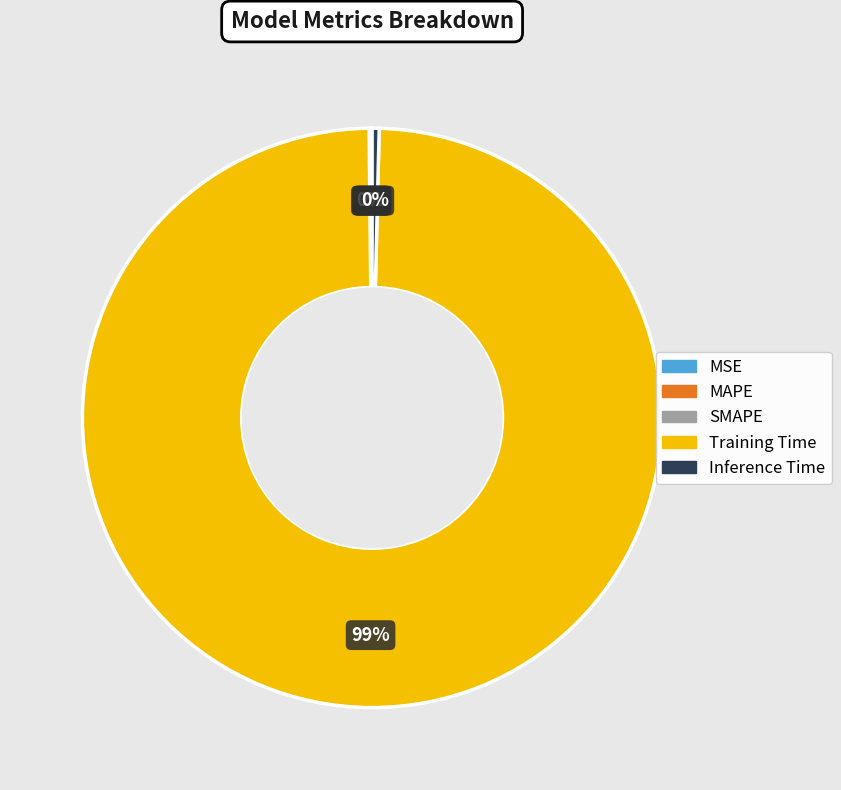

Is Training Time the majority of the pie?

Yes